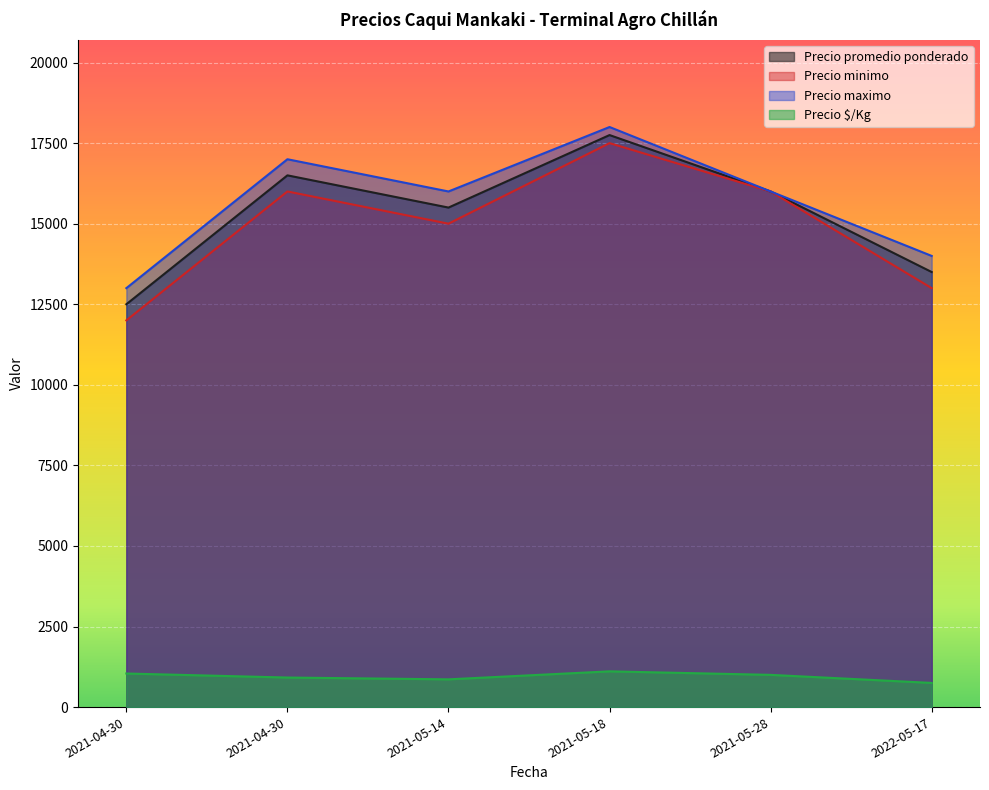

Is it true that Precio $/Kg equals 861 at 2021-05-14?

True